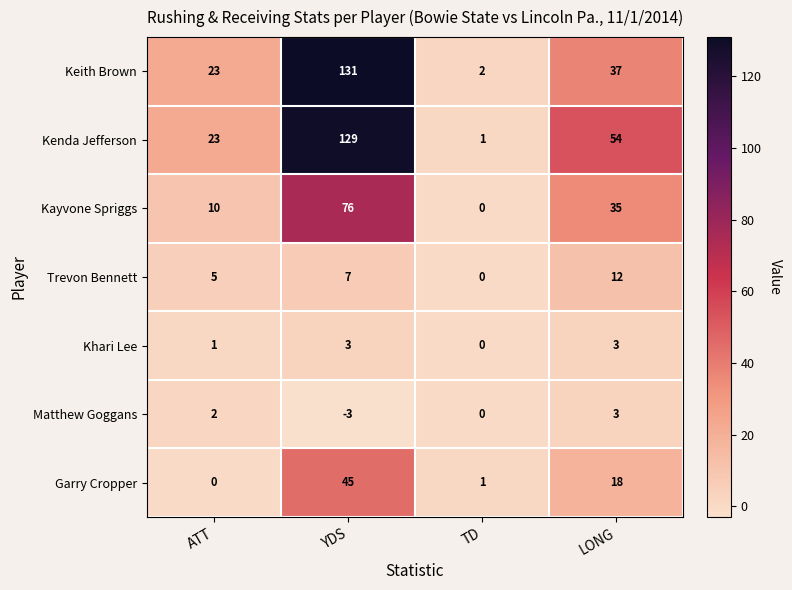

Where is Keith Brown nearest to the value 66?

LONG